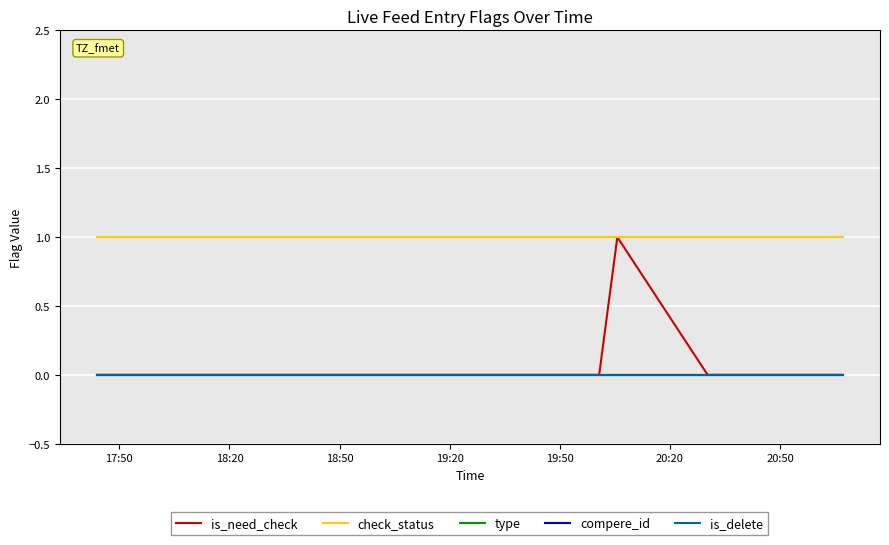

List the series in order of their peak value, lowest first.

type, compere_id, is_delete, is_need_check, check_status